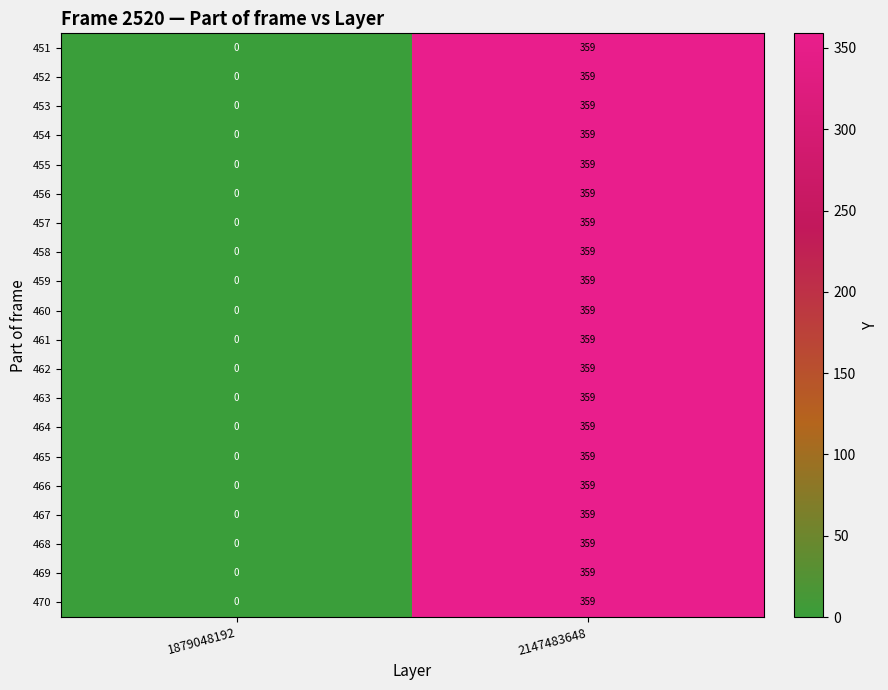

True or false: 458 has a value of 144 at 1879048192.

False